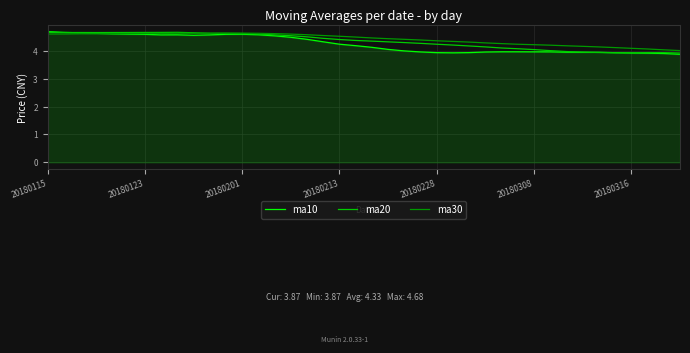

What is the highest value of the ma30 series?

4.6